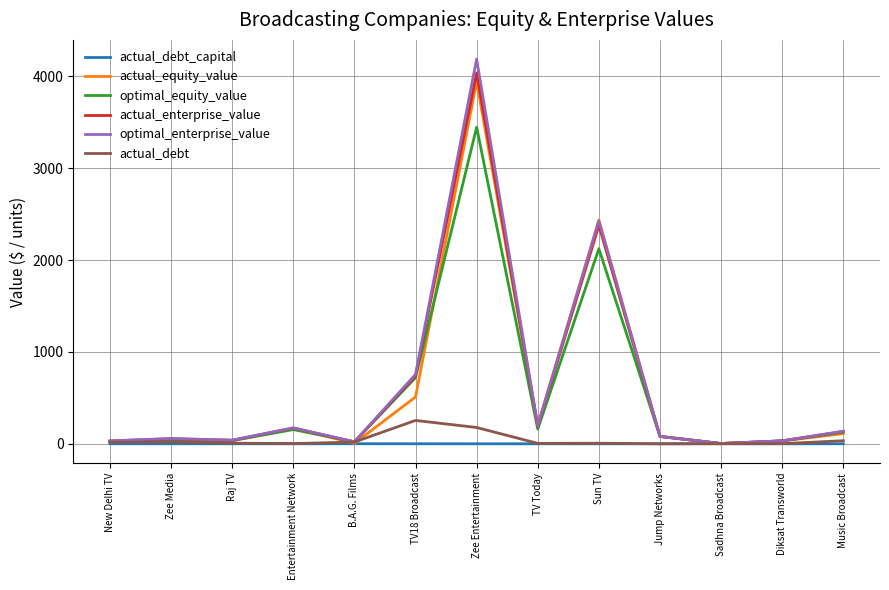

At which category is the sum across all series the highest?

Zee Entertainment